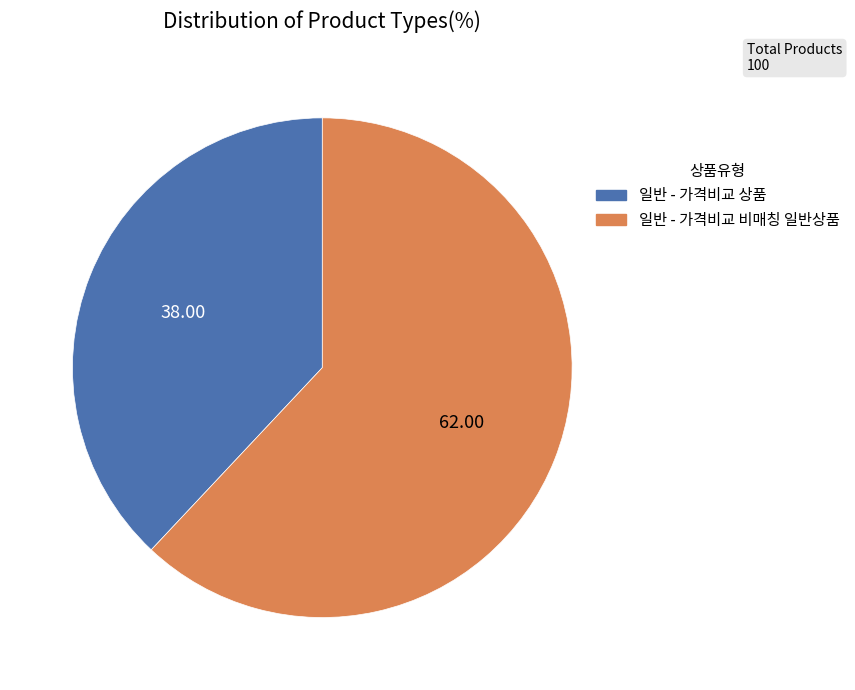

Which slice is the smallest?

일반 - 가격비교 상품